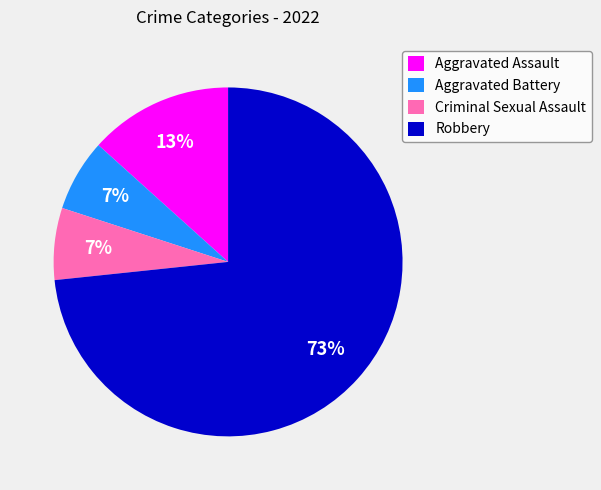

To the nearest percent, what portion does Aggravated Assault represent?

13%